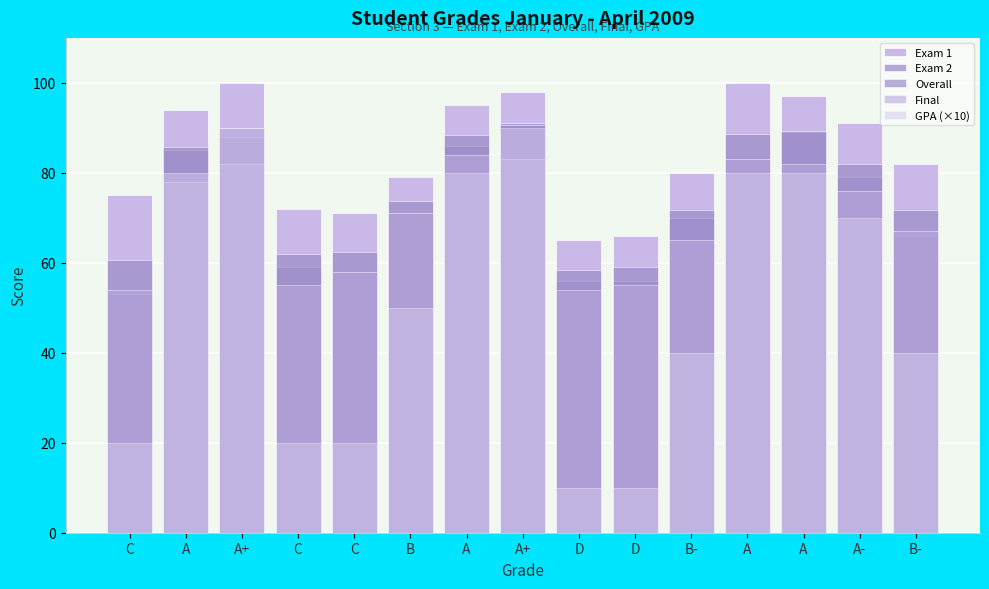

At which category is the sum across all series the highest?

A+